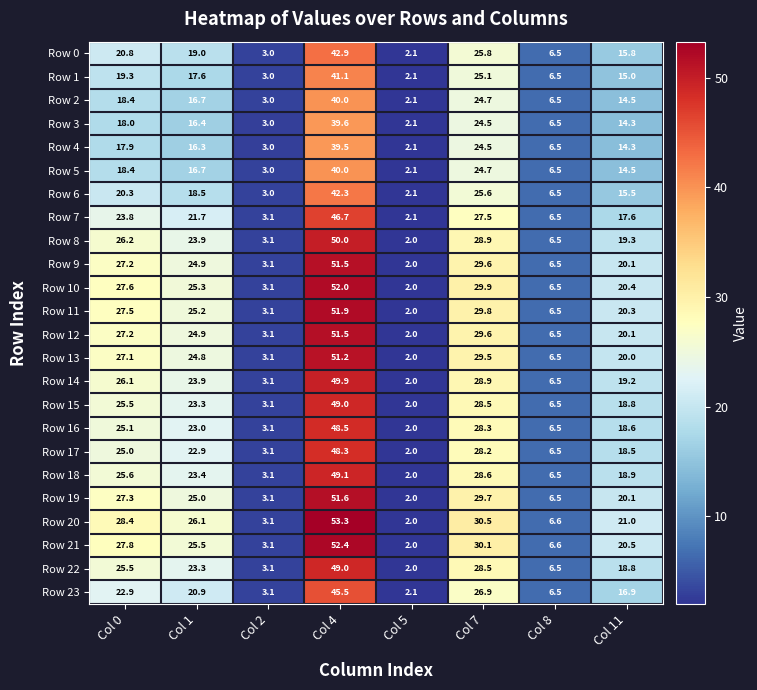

At which category does the chart reach its minimum across all series?

Col 5